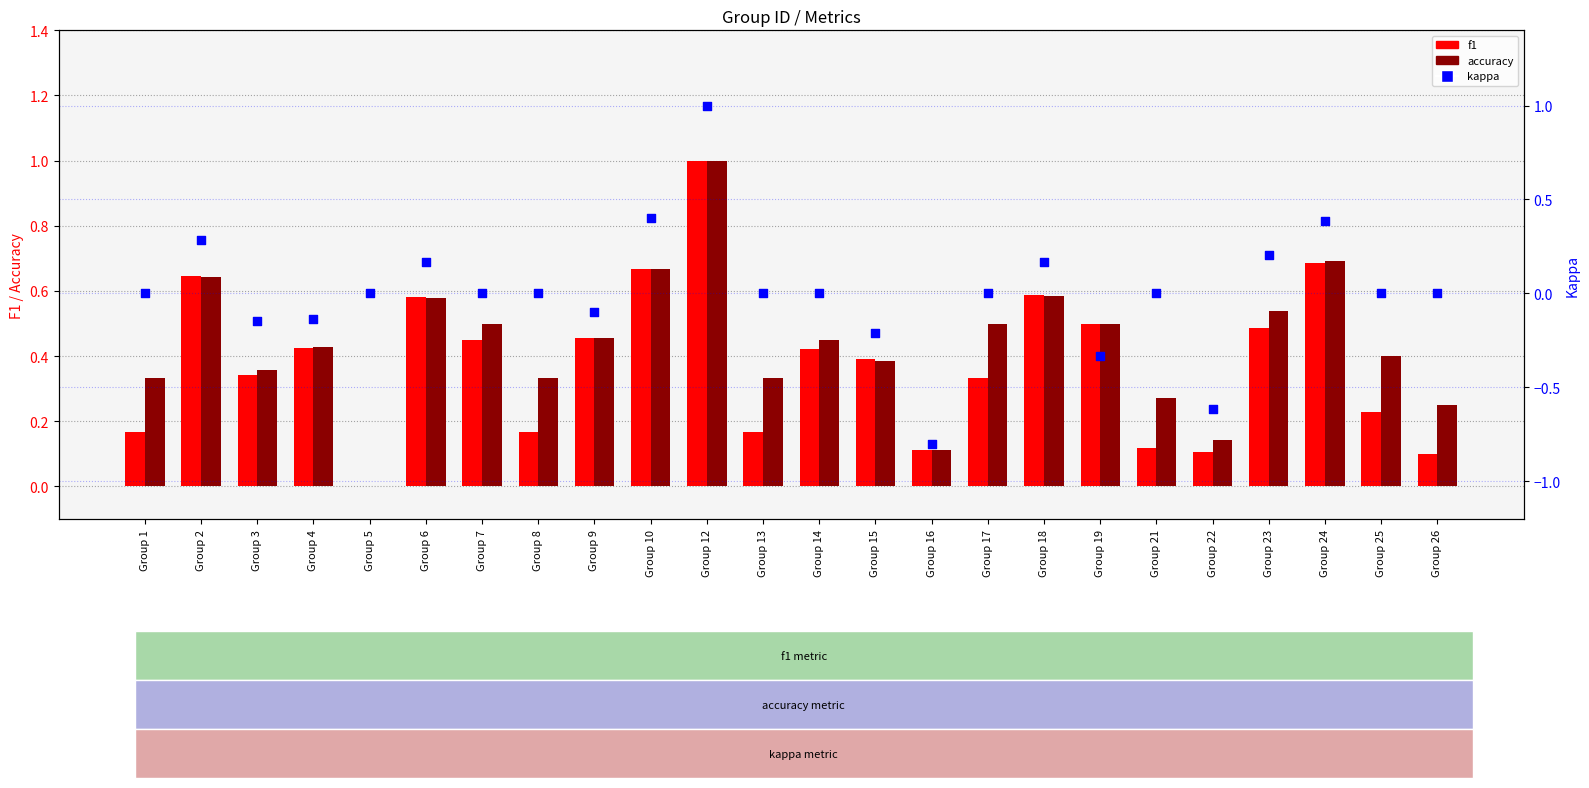

At which category is the sum across all series the highest?

Group 12